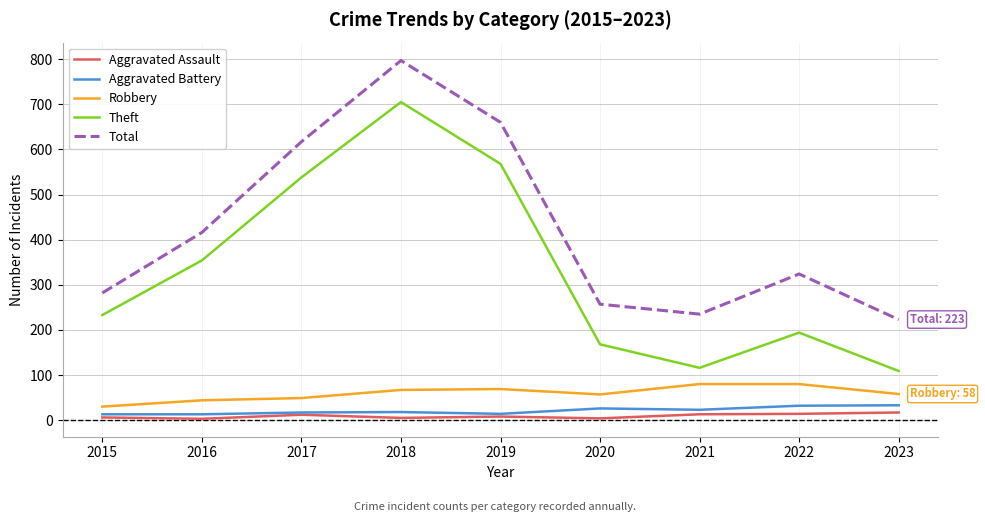

Does the chart have visible grid lines?

Yes